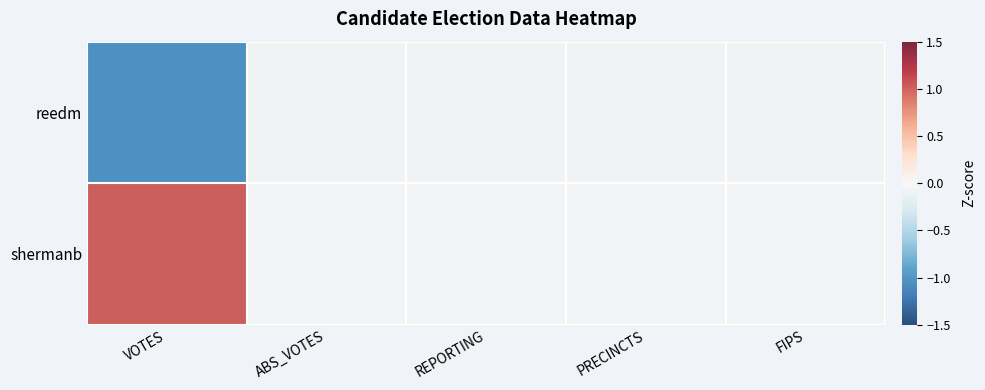

List the series in order of their overall mean, lowest first.

reedm, shermanb